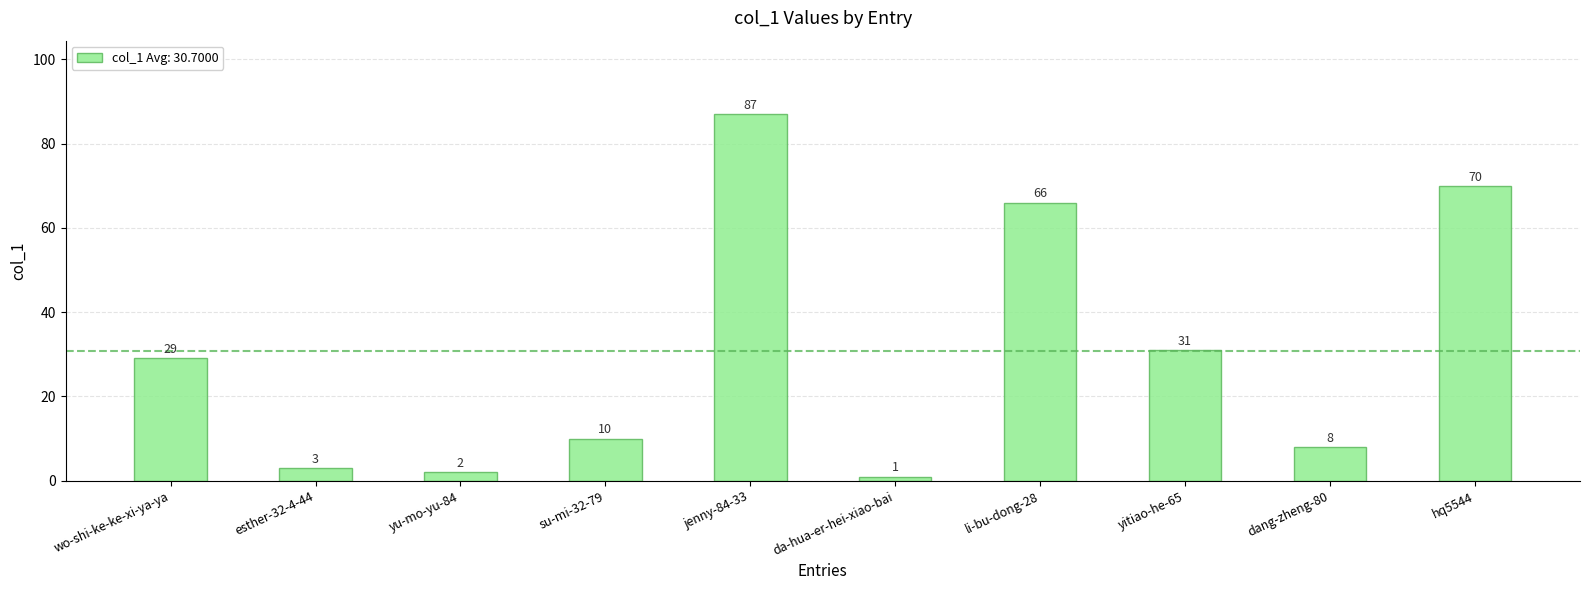

Rank the categories by value from lowest to highest.

da-hua-er-hei-xiao-bai, yu-mo-yu-84, esther-32-4-44, dang-zheng-80, su-mi-32-79, wo-shi-ke-ke-xi-ya-ya, yitiao-he-65, li-bu-dong-28, hq5544, jenny-84-33